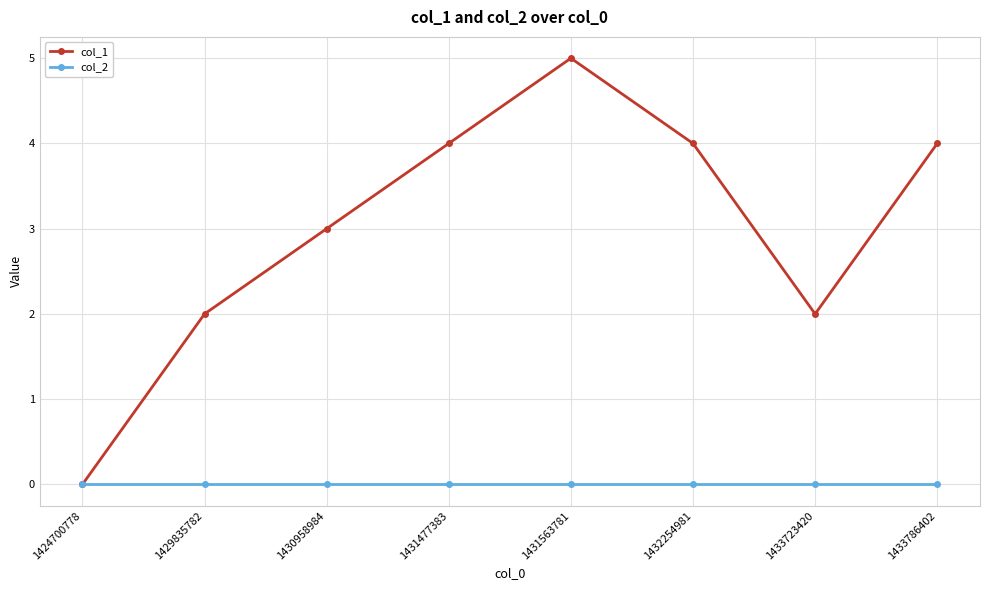

Which series has the largest range (max minus min)?

col_1